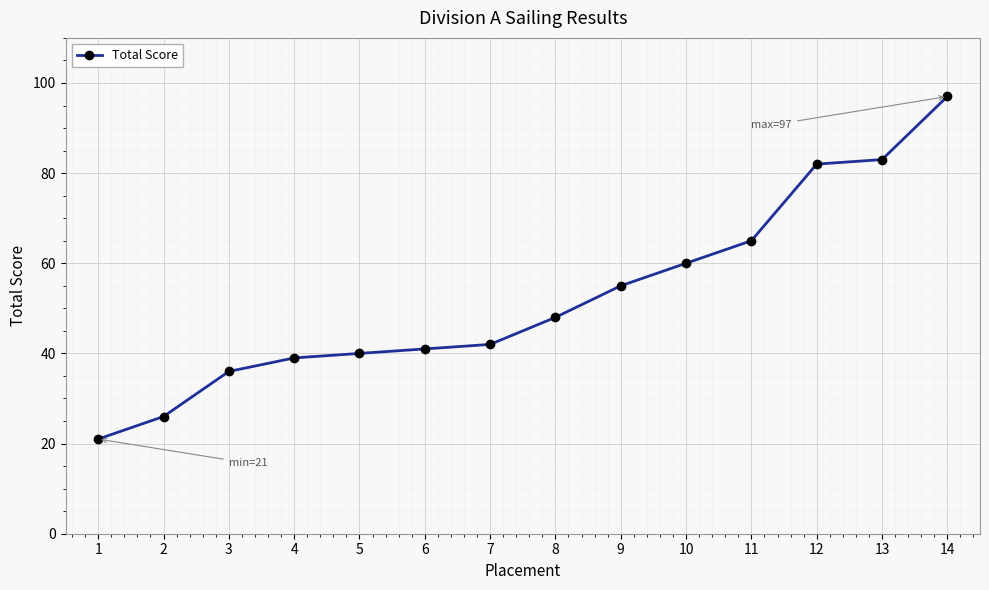

Does the chart display data point markers on the line(s)?

Yes